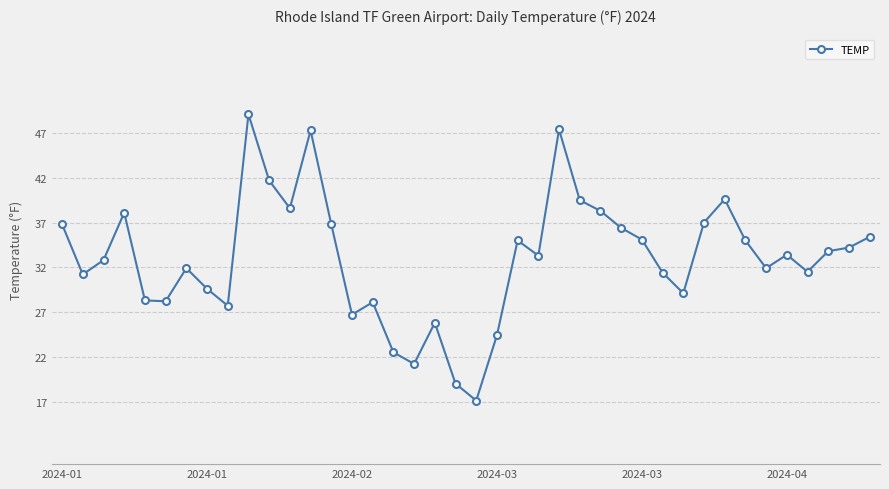

How many points are higher than both their immediate neighbors (excluding endpoints)?

10